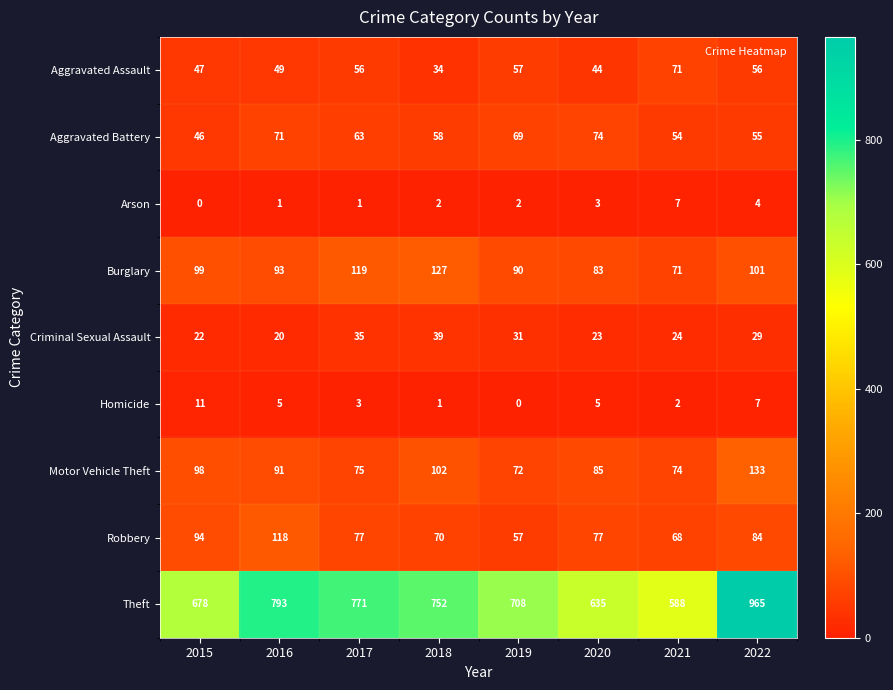

Which series has the largest total across all categories?

Theft